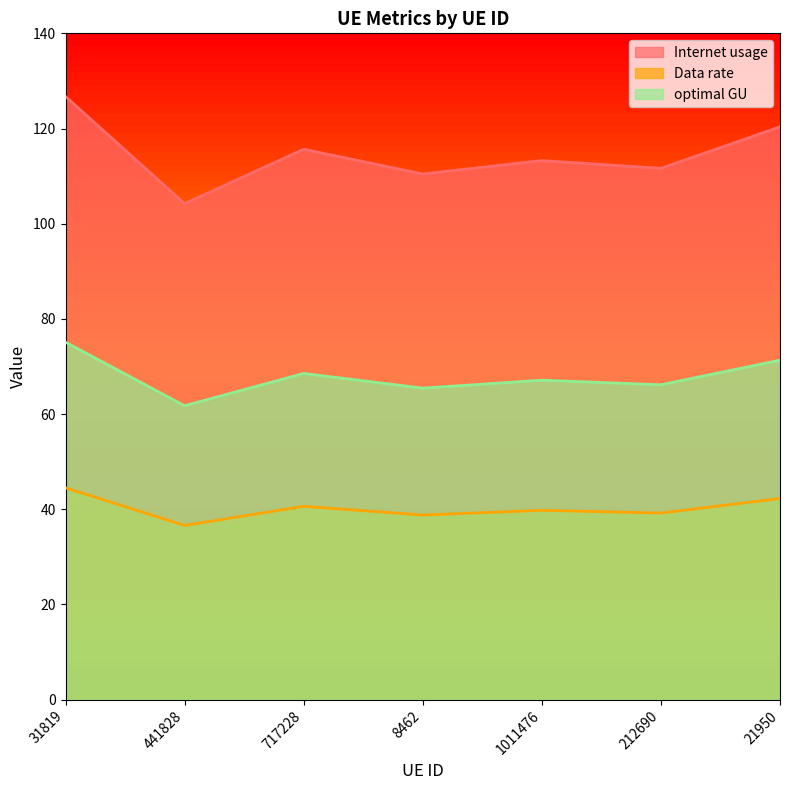

At which category does Data rate reach its first local valley?

441828